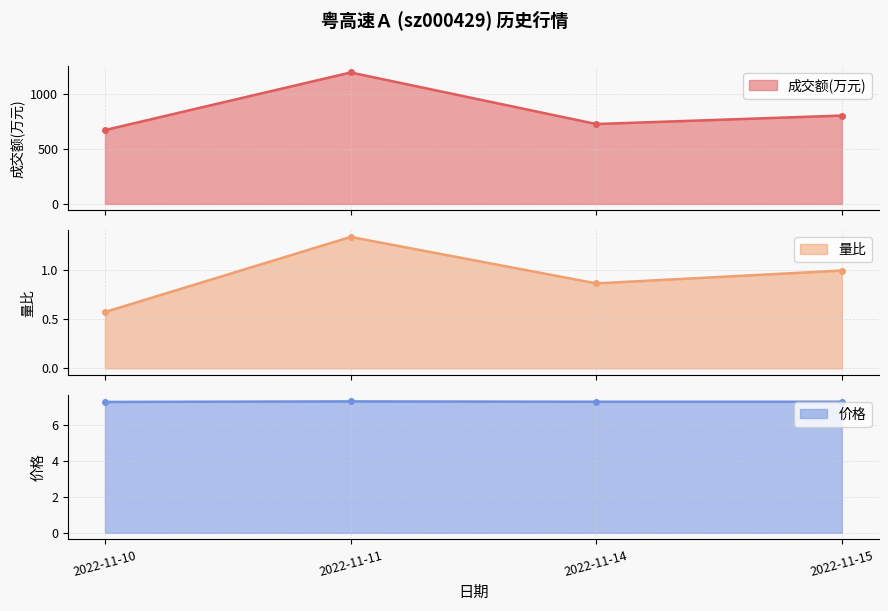

At which label is 成交额(万元) closest to 934?

2022-11-15